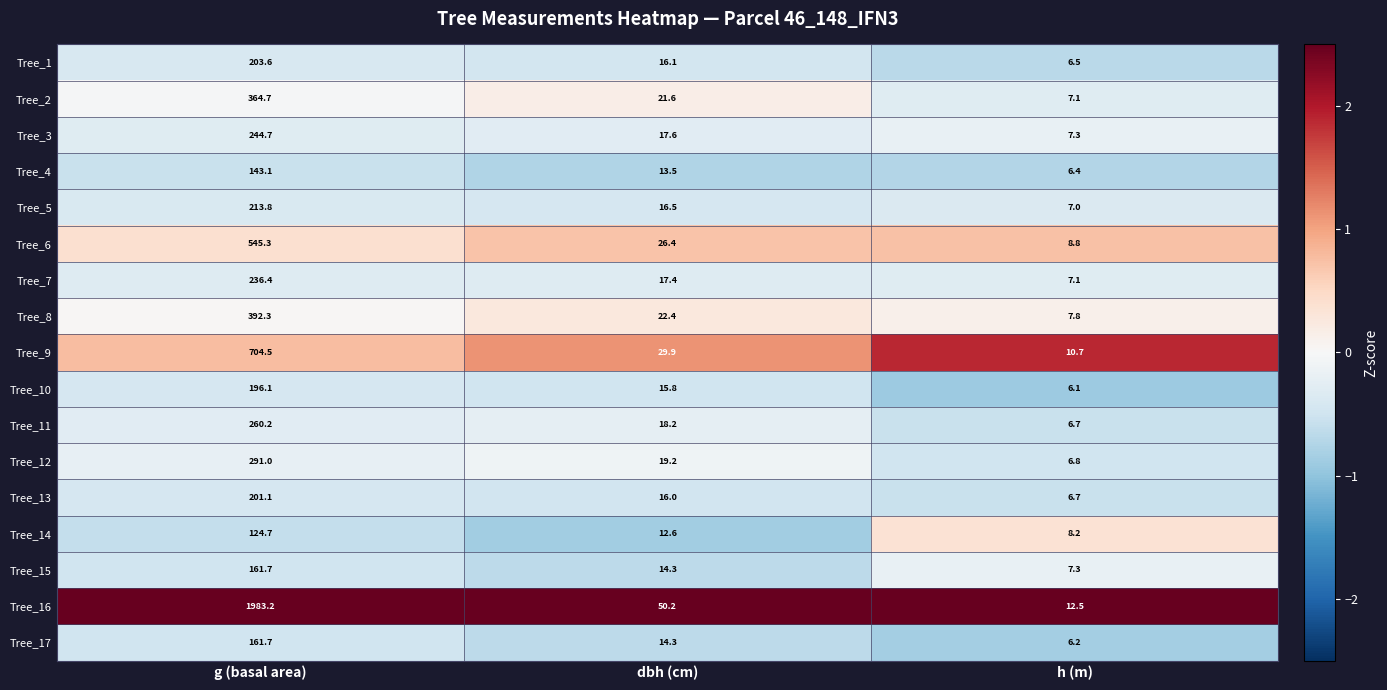

What is the difference between the maximum and minimum values in the Tree_7 series?

229.3